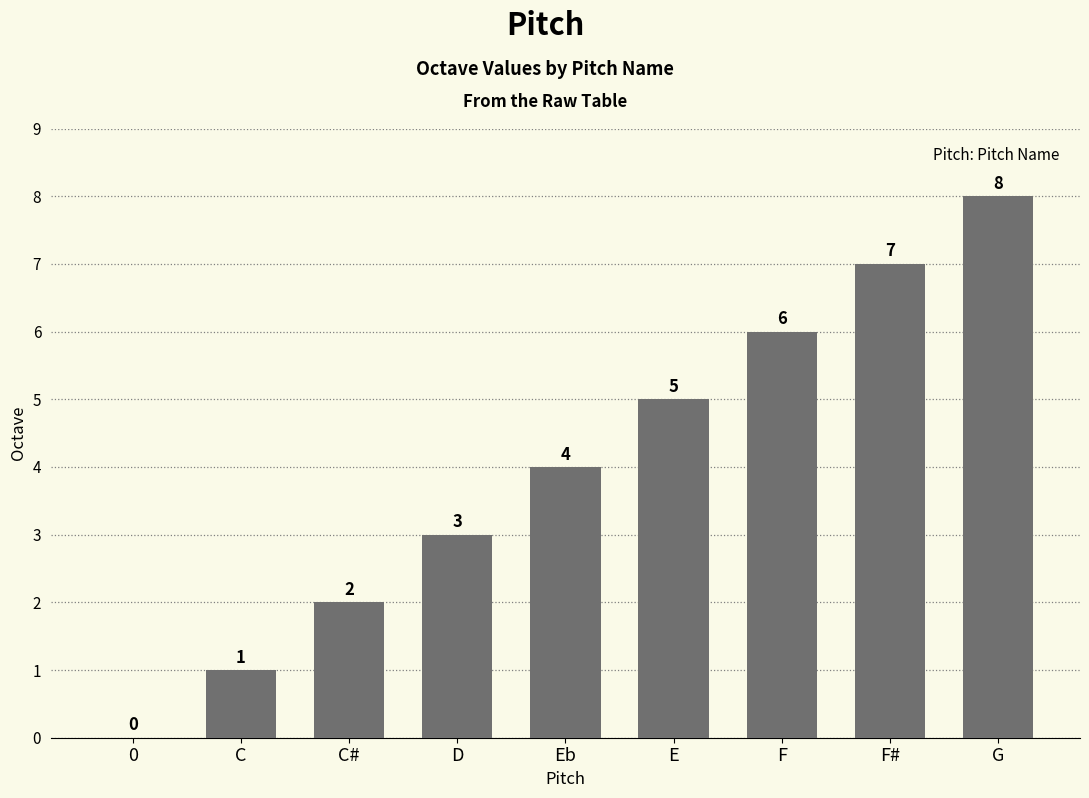

The chart shows a value of 4 at G. True or false?

False